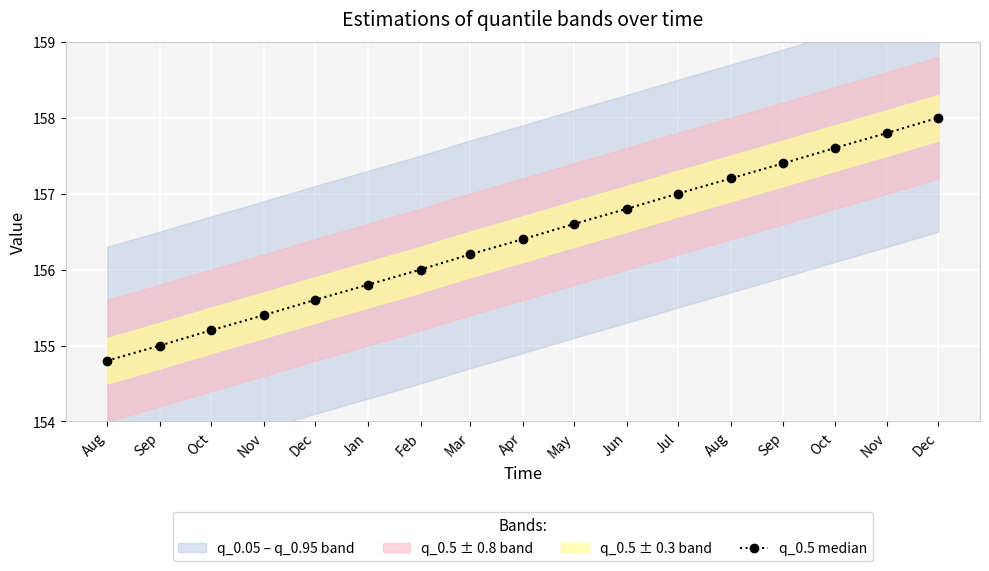

Rank the categories by value from lowest to highest.

Aug, Sep, Oct, Nov, Dec, Jan, Feb, Mar, Apr, May, Jun, Jul, Aug, Sep, Oct, Nov, Dec